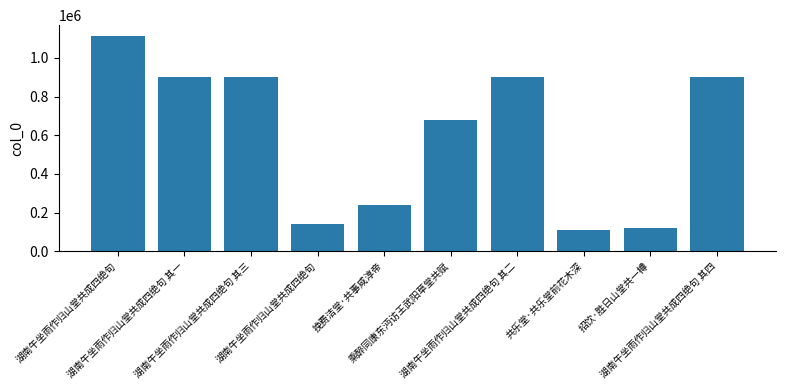

What is the change in value from 湖南午坐雨作归山堂共成四绝句 to 湖南午坐雨作归山堂共成四绝句 其二?

-210718